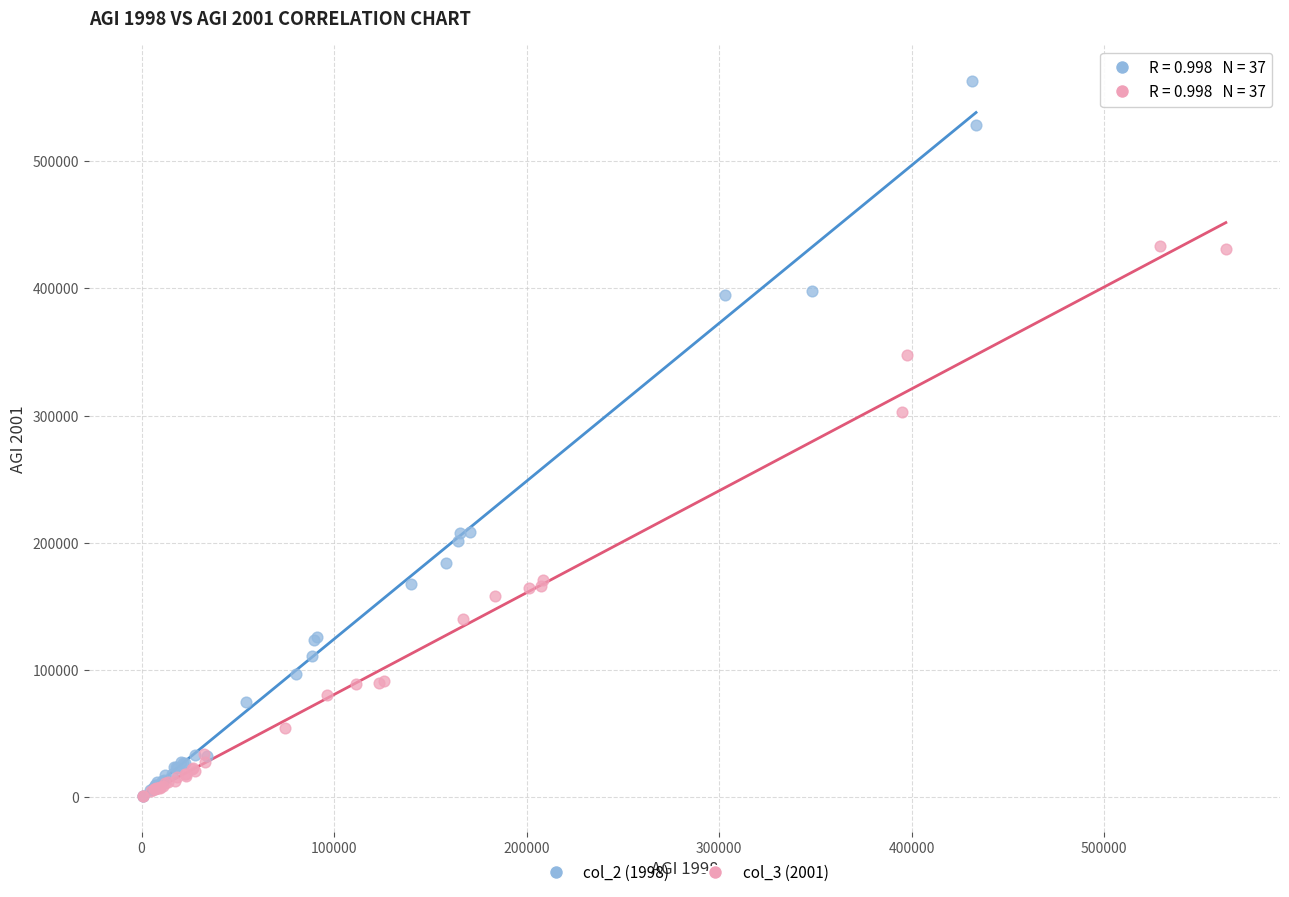

Which series has the widest spread of Y values?

col_2 (1998)